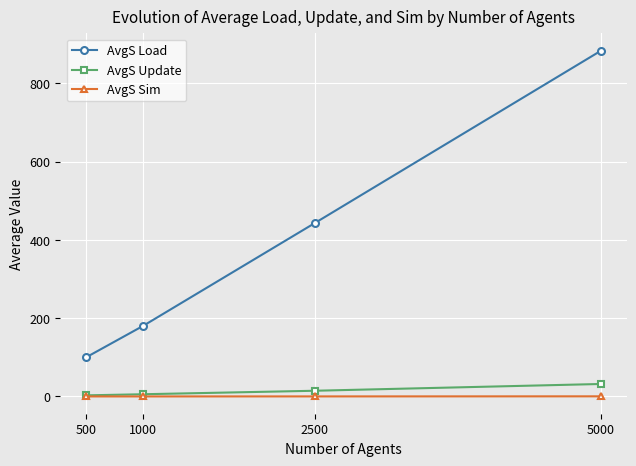

True or false: AvgS Update and AvgS Load intersect in this chart.

False